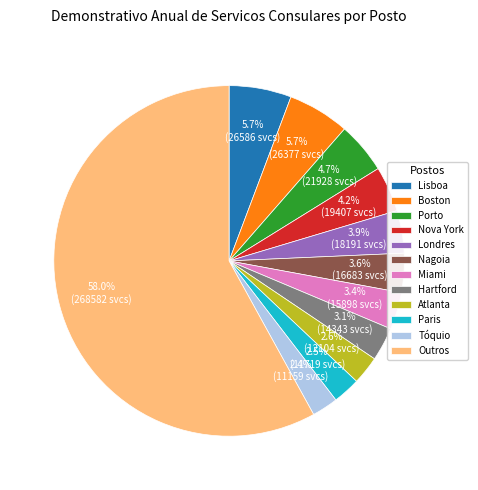

To the nearest percent, what is the average slice percentage?

8%